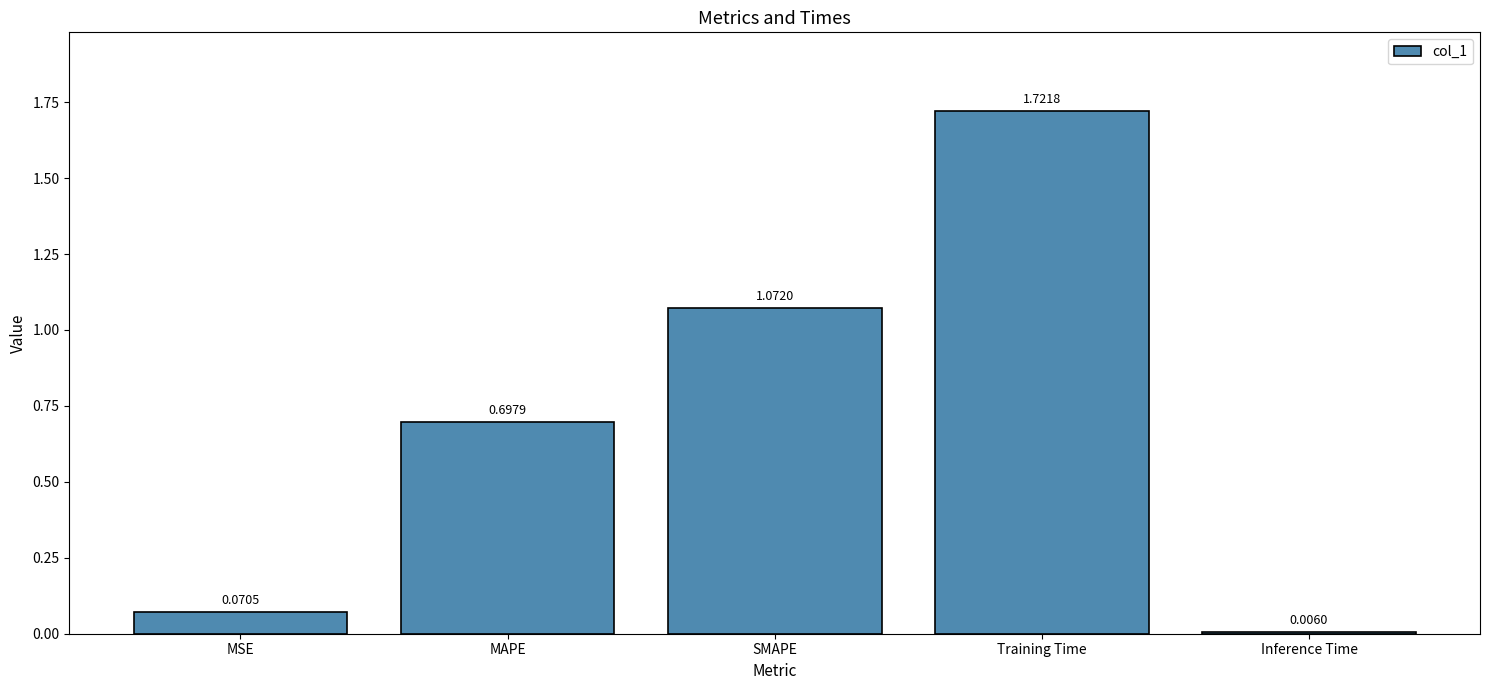

At which label is the value closest to 0?

Inference Time